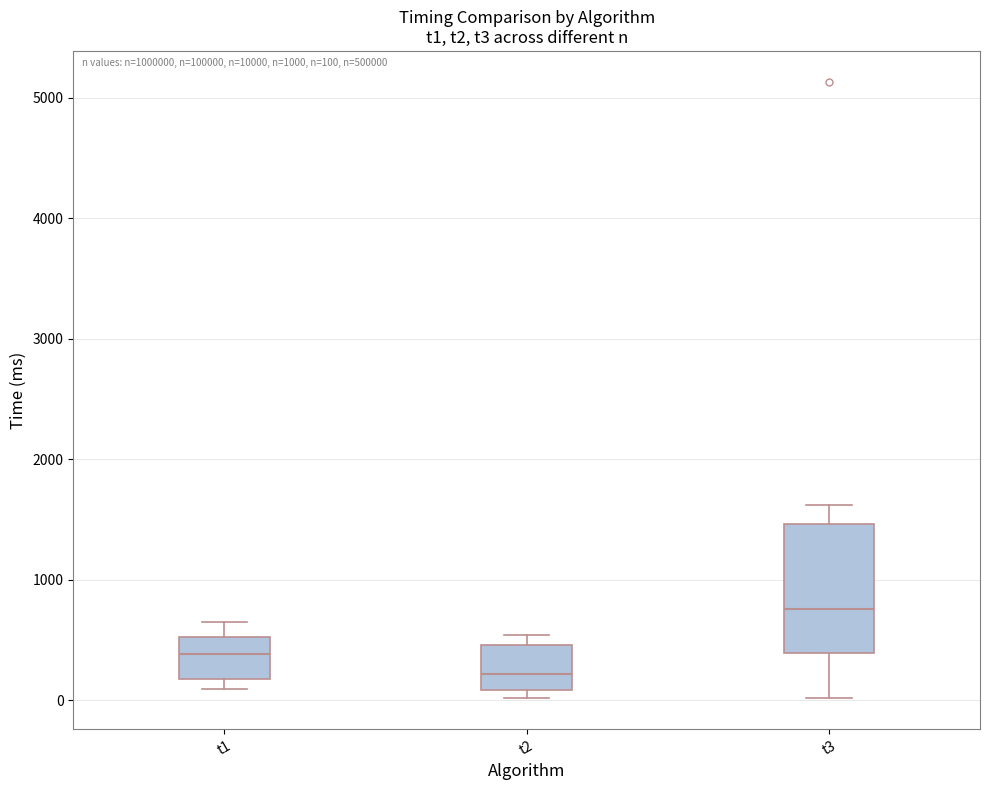

Which box's median line is the highest?

t3